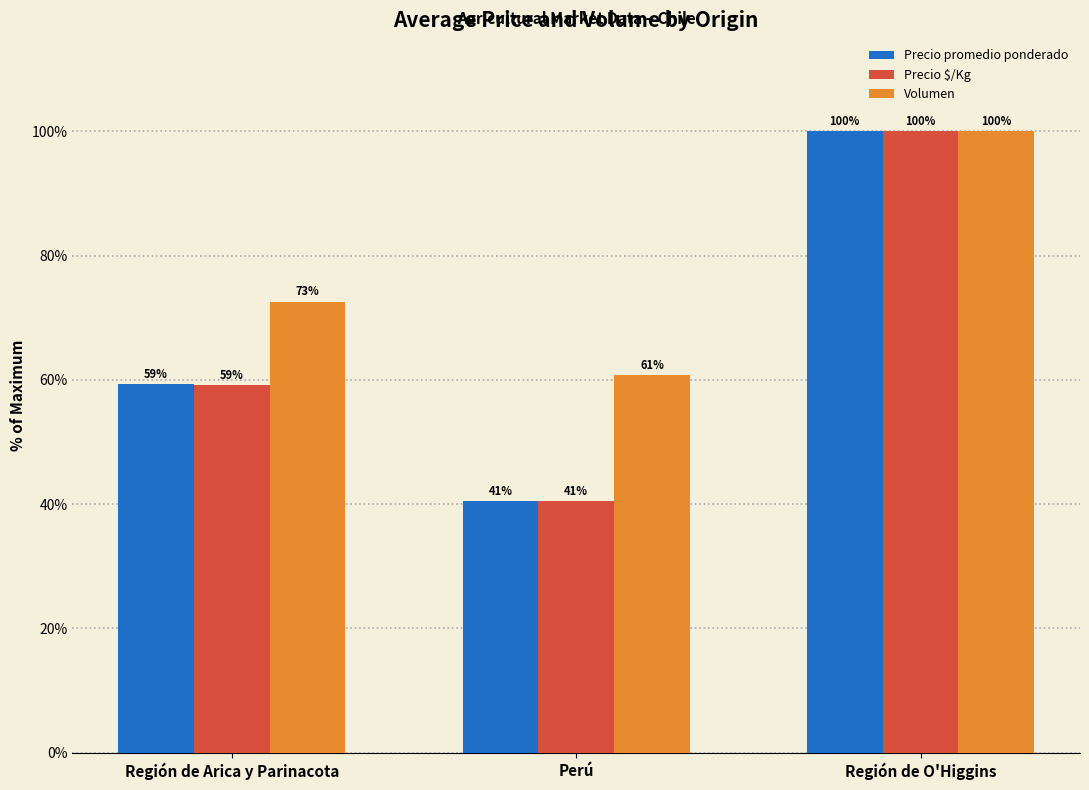

The Precio $/Kg series shows 21.3 at Perú. True or false?

False